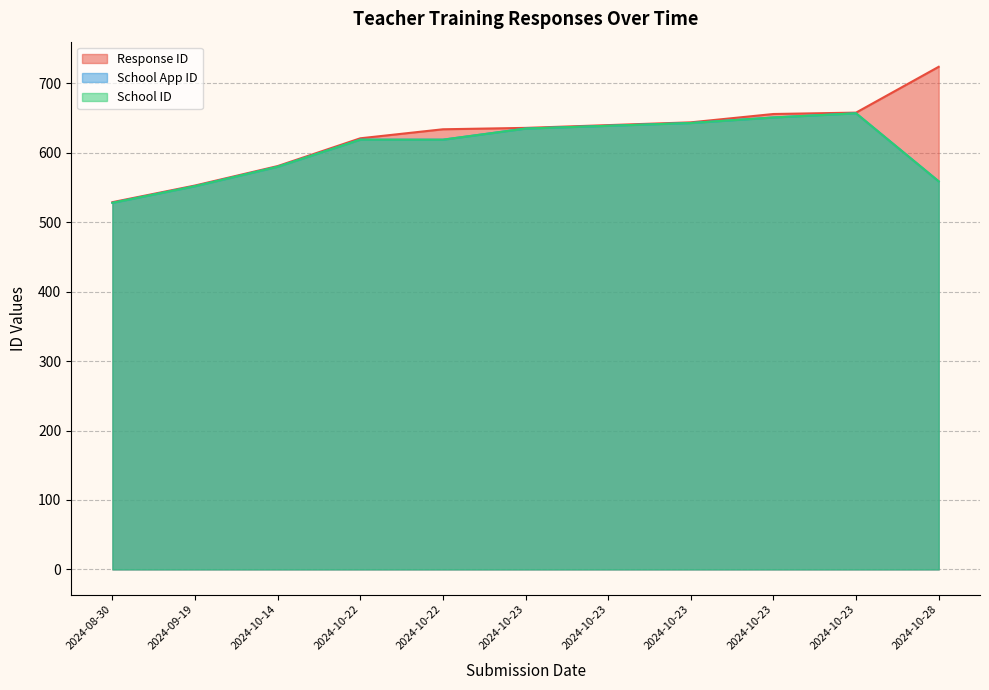

How many data points in School ID are less than 619?

4